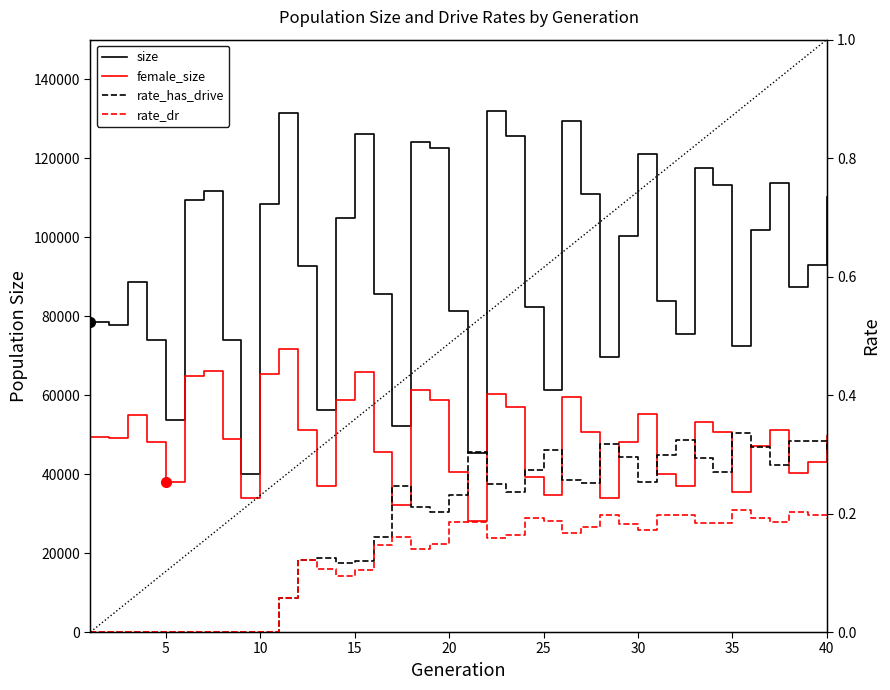

True or false: rate_dr and size intersect in this chart.

False